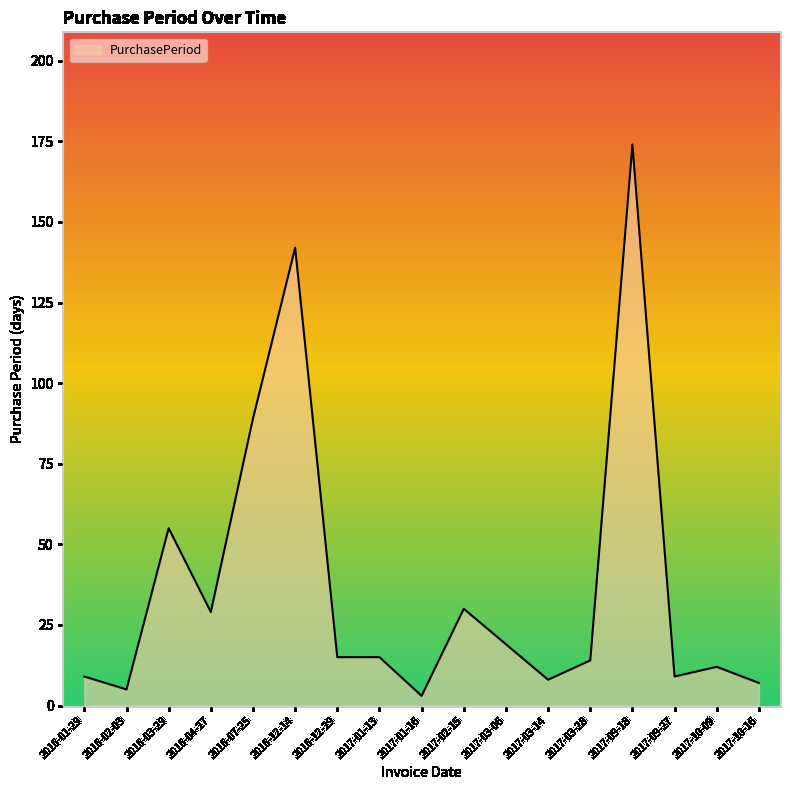

What is the greatest value displayed?

174